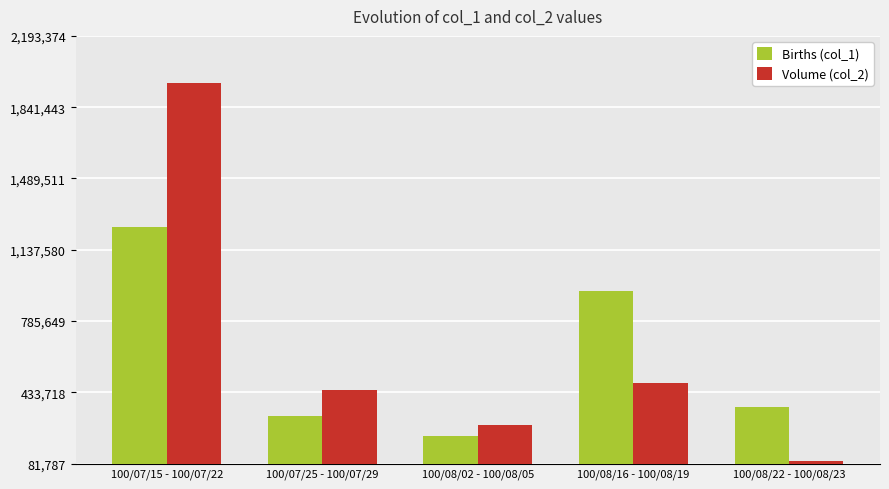

How many data points in Births (col_1) are less than 360000?

2